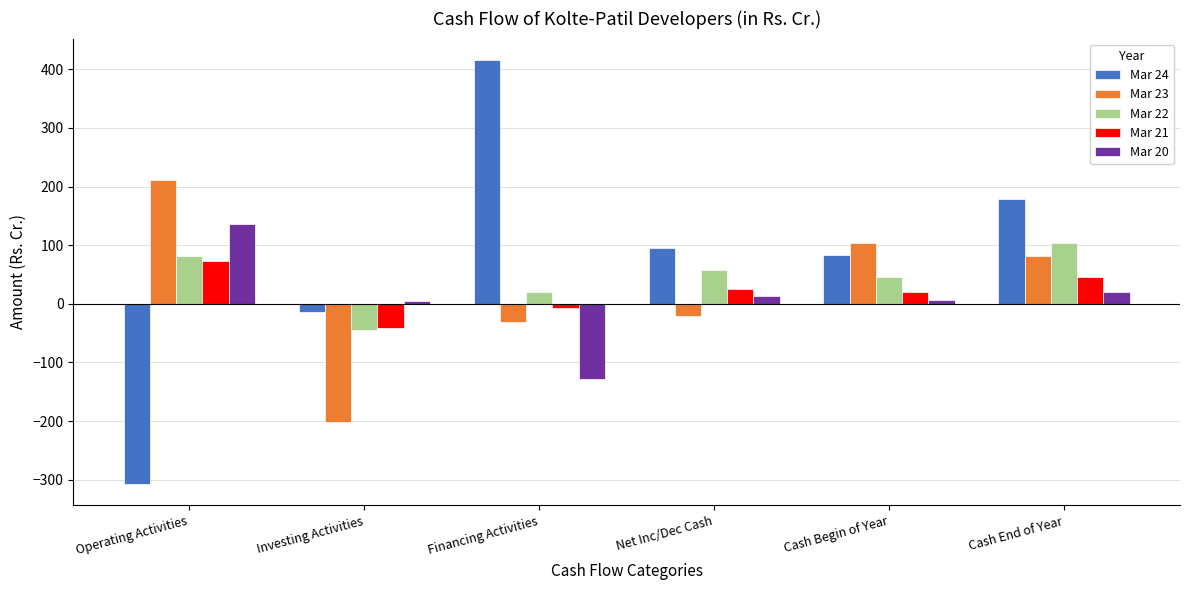

The Mar 24 series shows 83.5 at Cash Begin of Year. True or false?

True